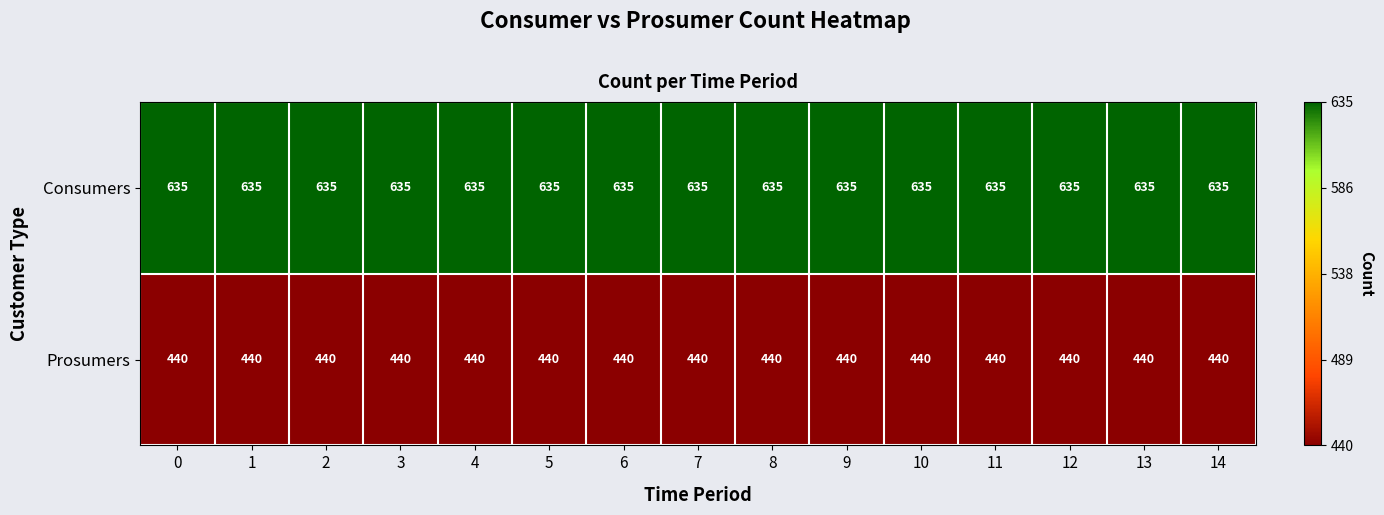

Is the value of Consumers at 5 greater than the value of Prosumers at 11?

Yes